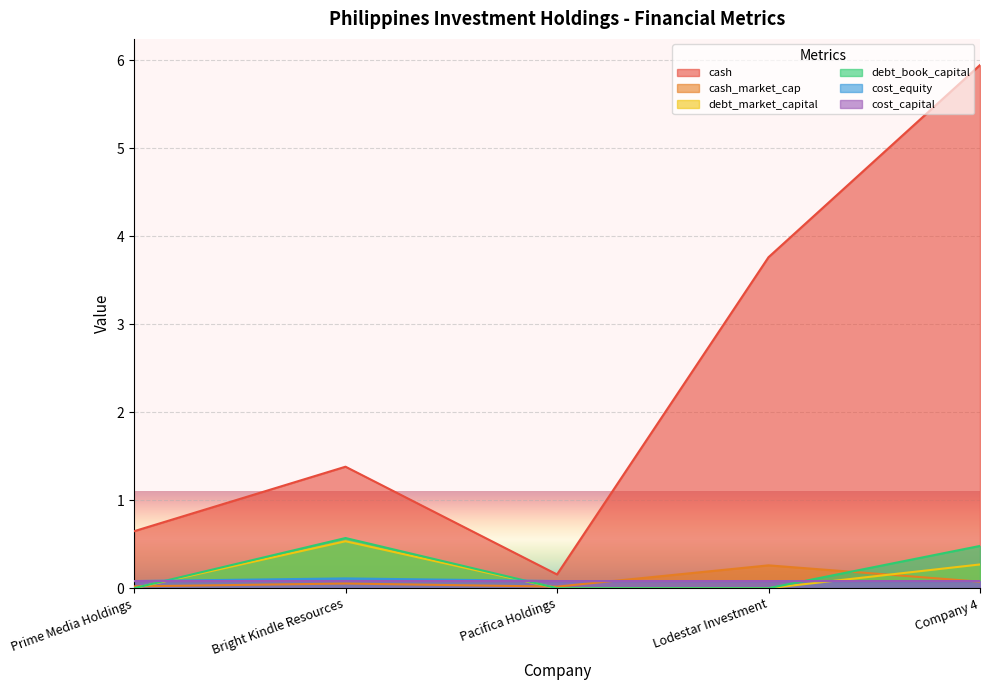

What is the label of the 5th point from the right?

Prime Media Holdings